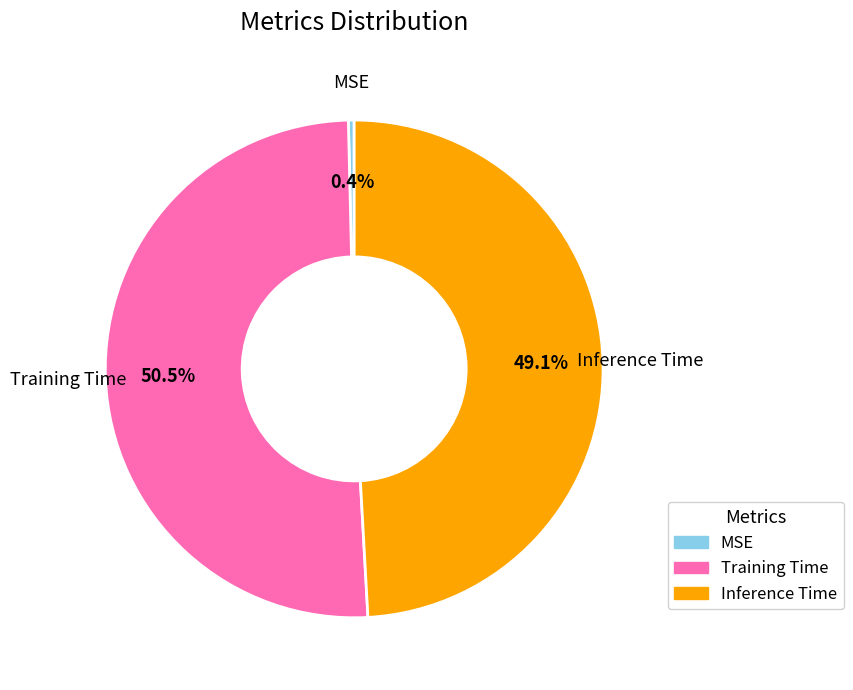

To the nearest percent, what is the difference between the largest and smallest slice percentages?

50%